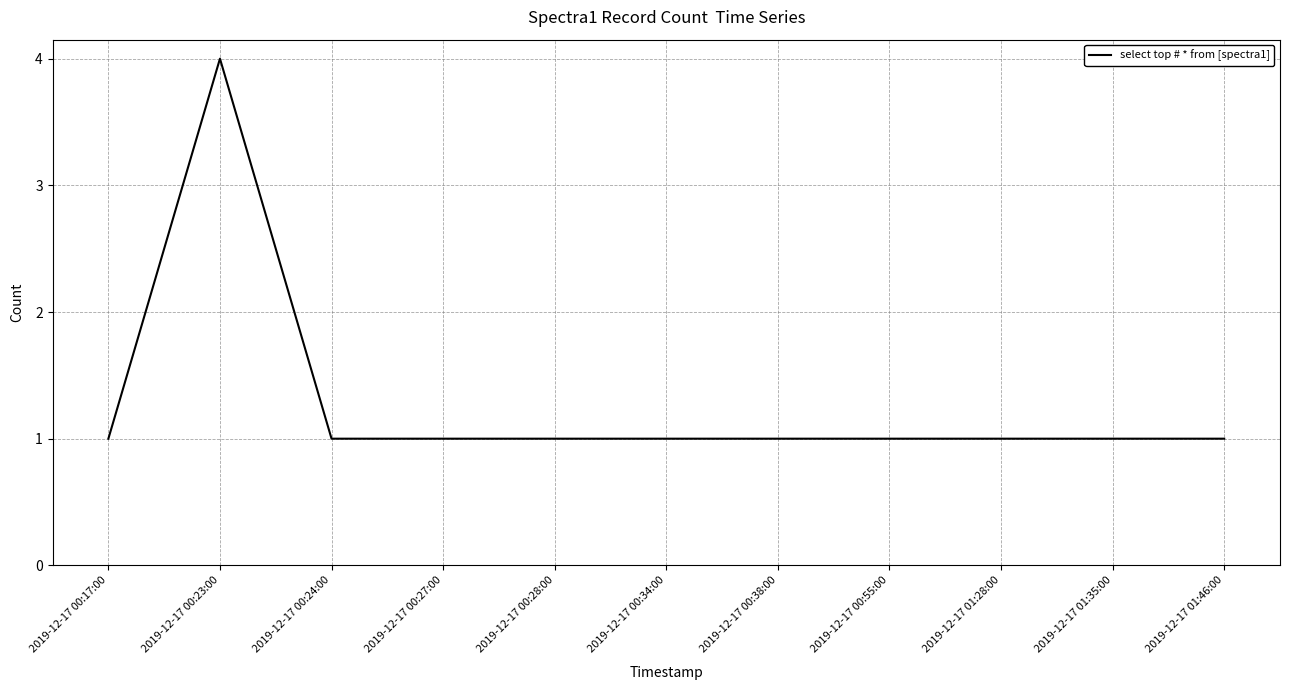

How many distinct data groups are displayed?

1